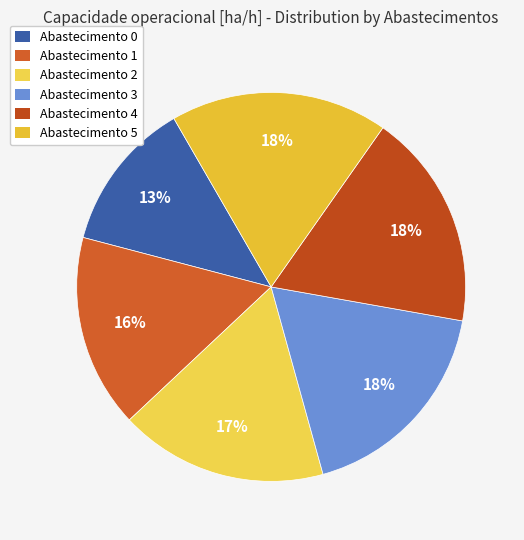

Is there any slice that represents more than half of the pie?

No